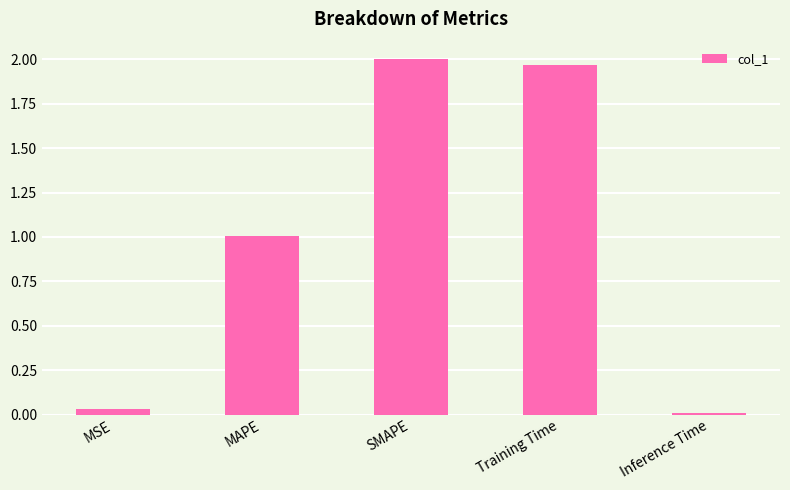

What is the label of the 4th bar from the right?

MAPE